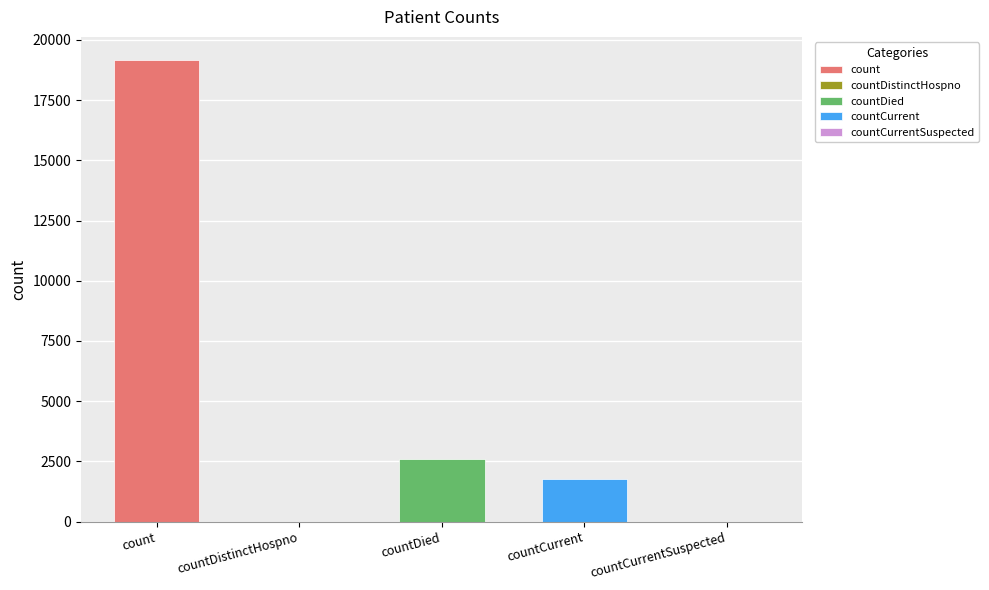

What is the change in value from countDistinctHospno to countDied?

+2594